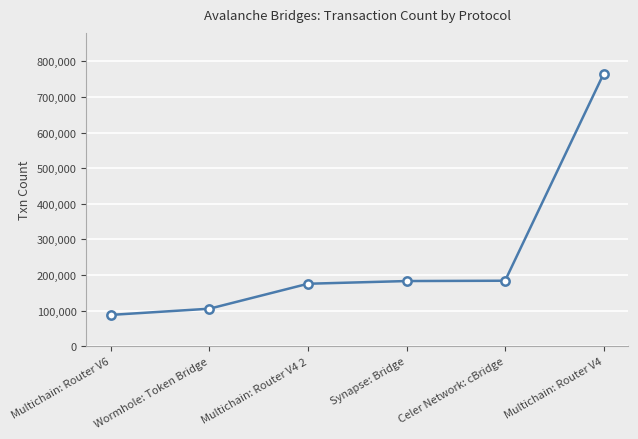

Count the number of data series in this chart.

1